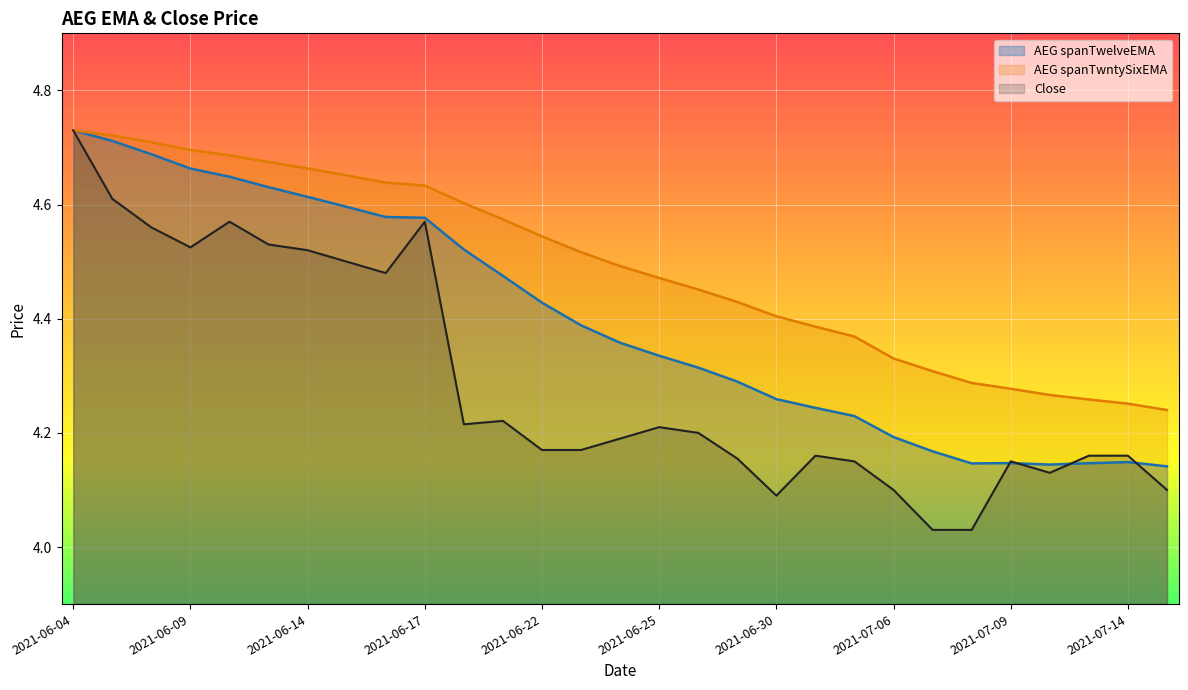

True or false: AEG spanTwntySixEMA has a value of 4.7 at 2021-06-11.

True